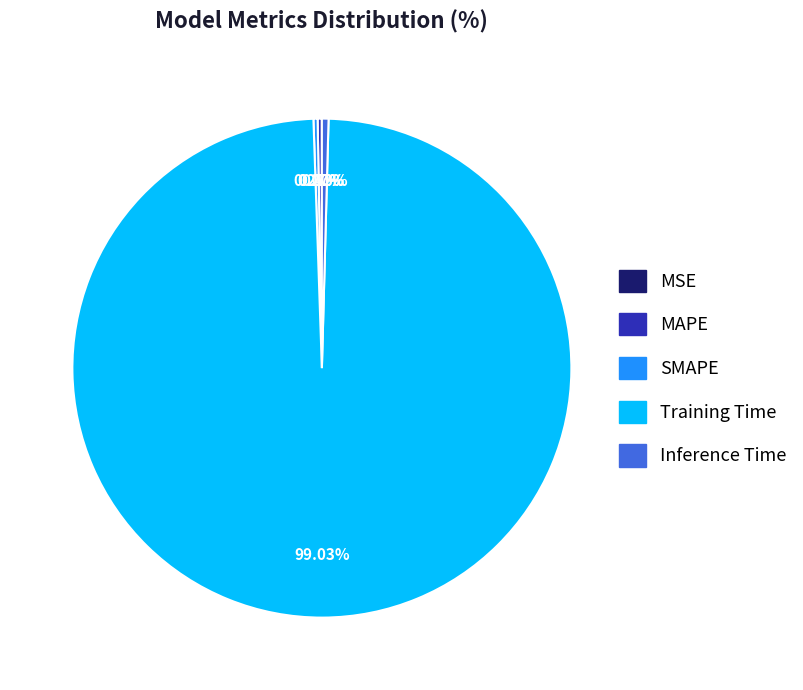

What percentage is the Training Time slice, to the nearest percent?

99%